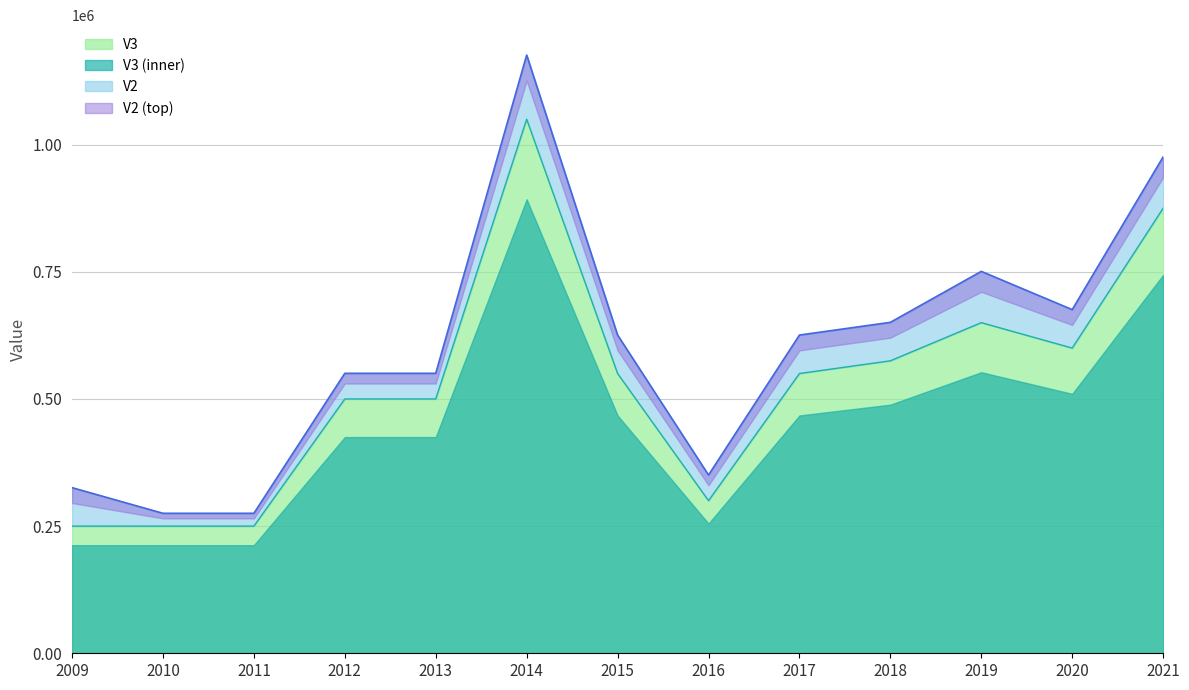

Where is the first local maximum for V2?

2014